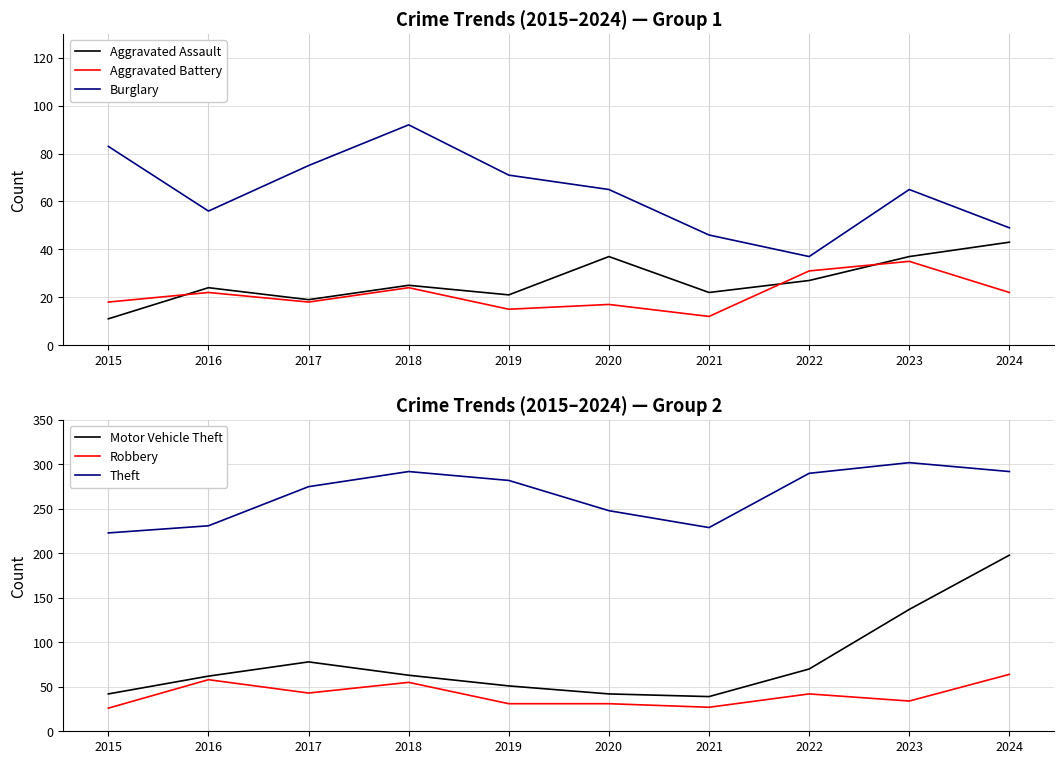

How many distinct data groups are displayed?

6